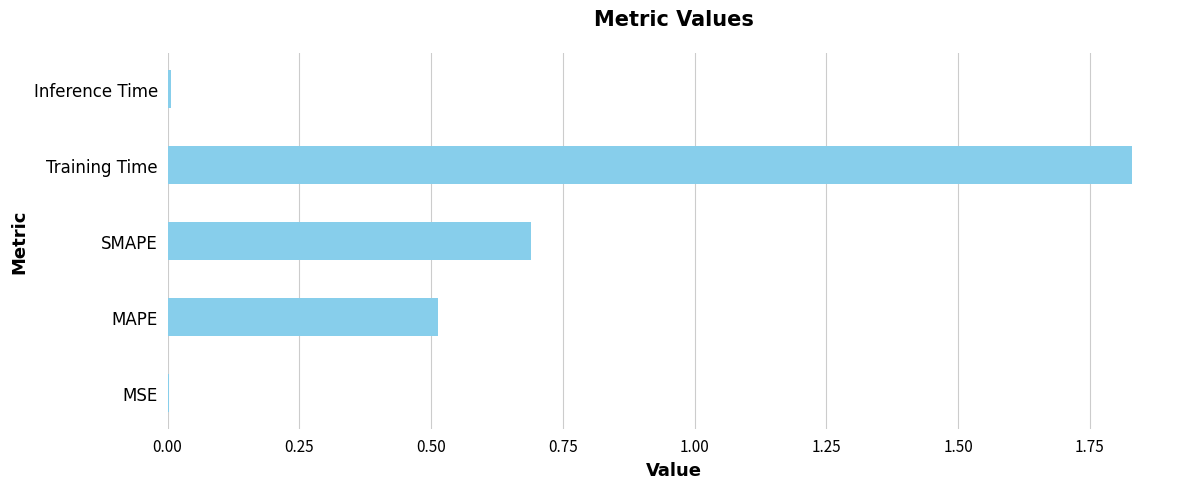

What is the sum of all values?

3.0